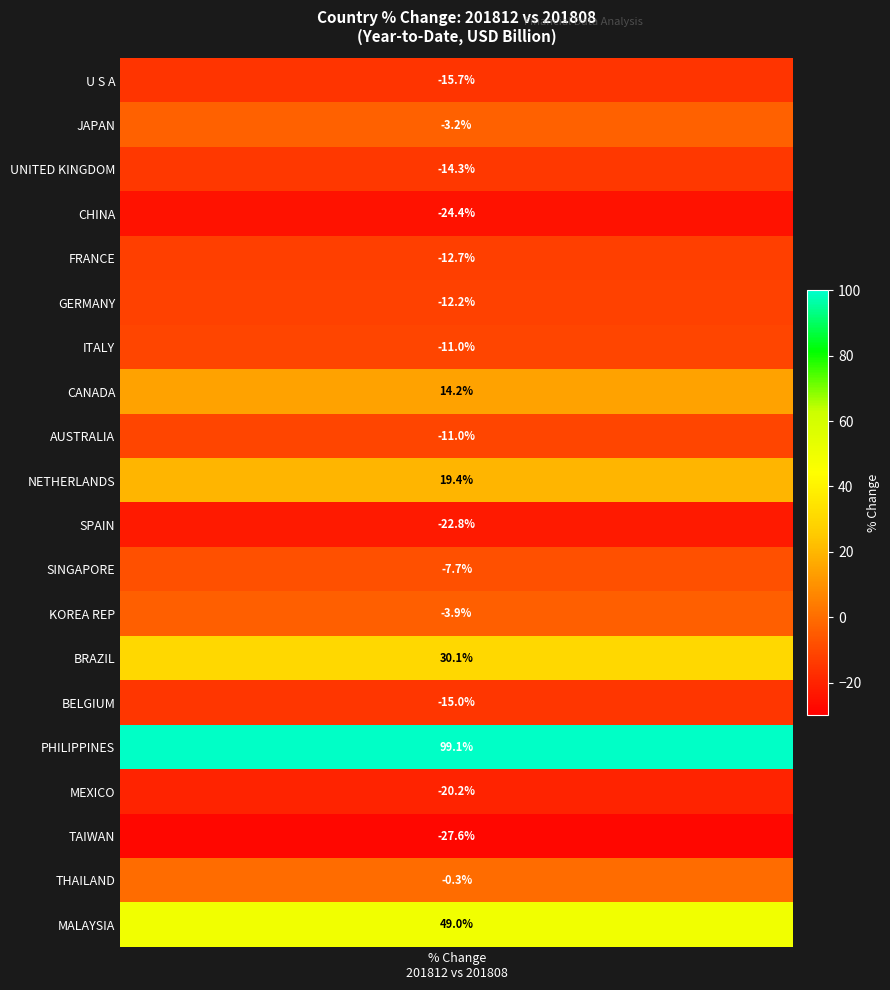

What is the maximum value shown in the chart?

99.1